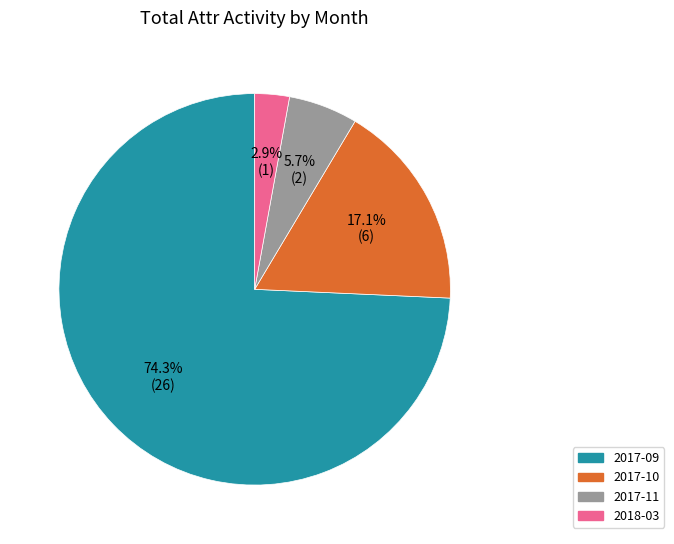

Does any single category account for the majority?

Yes